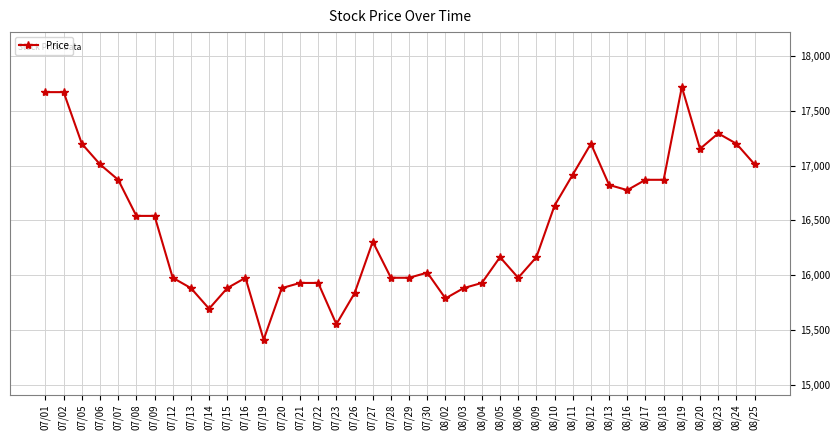

What is the label of the 24th point from the left?

08/03